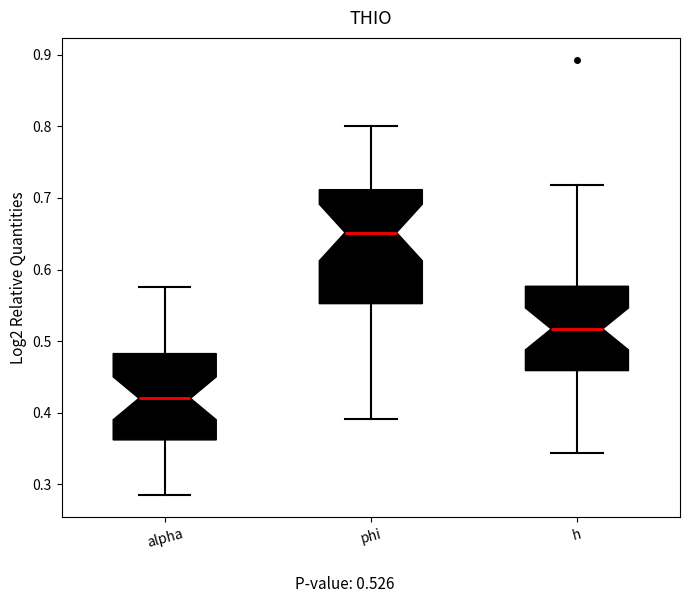

Which box's median line is the lowest?

alpha